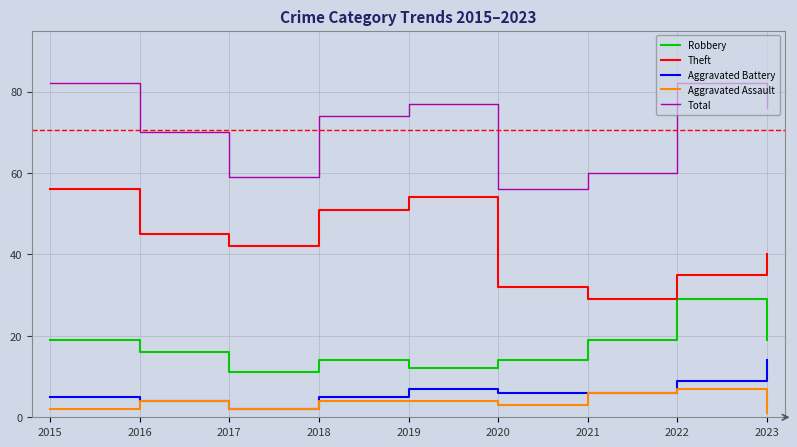

Read the Robbery value at 2017, to the nearest 5.

10